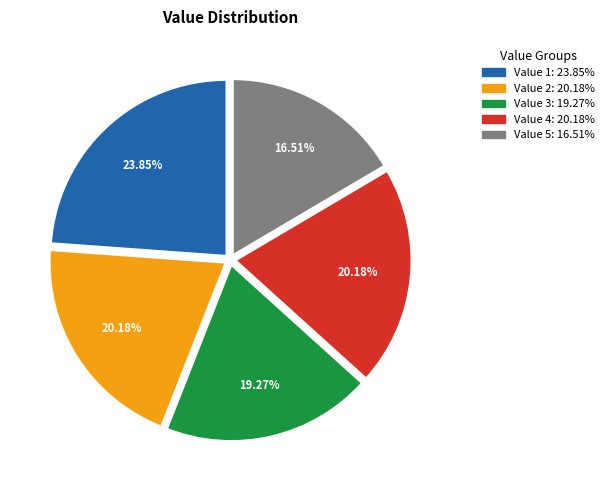

Is there any slice that represents more than half of the pie?

No